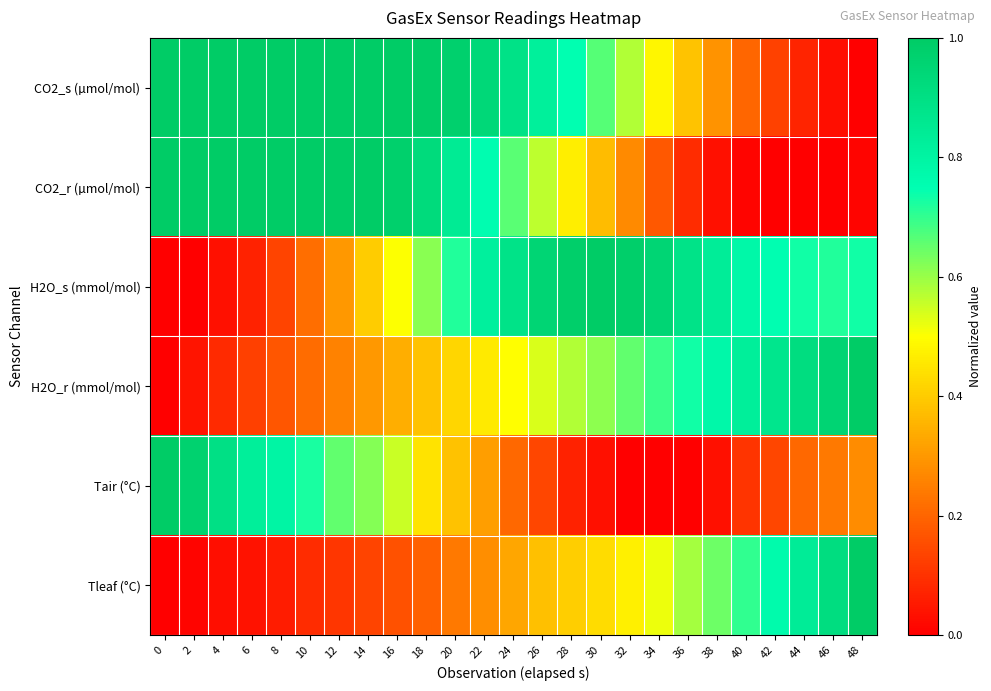

Reading left to right, extract all data points from this chart.

CO2_s (µmol/mol): 0=1.0	2=1.0	4=1.0	6=1.0	8=1.0	10=1.0	12=1.0	14=1.0	16=1.0	18=1.0	20=1.0	22=0.9	24=0.9	26=0.8	28=0.7	30=0.7	32=0.6	34=0.5	36=0.4	38=0.3	40=0.2	42=0.1	44=0.1	46=0.0	48=0.0
CO2_r (µmol/mol): 0=1.0	2=1.0	4=1.0	6=1.0	8=1.0	10=1.0	12=1.0	14=1.0	16=1.0	18=0.9	20=0.8	22=0.8	24=0.7	26=0.6	28=0.5	30=0.4	32=0.3	34=0.2	36=0.1	38=0.0	40=0.0	42=0.0	44=0.0	46=0.0	48=0.0
H2O_s (mmol/mol): 0=0.0	2=0.0	4=0.0	6=0.1	8=0.1	10=0.2	12=0.3	14=0.4	16=0.5	18=0.6	20=0.7	22=0.8	24=0.9	26=0.9	28=1.0	30=1.0	32=1.0	34=0.9	36=0.9	38=0.8	40=0.8	42=0.8	44=0.7	46=0.7	48=0.7
H2O_r (mmol/mol): 0=0.0	2=0.0	4=0.1	6=0.1	8=0.2	10=0.2	12=0.3	14=0.3	16=0.3	18=0.4	20=0.4	22=0.5	24=0.5	26=0.5	28=0.6	30=0.6	32=0.7	34=0.7	36=0.7	38=0.8	40=0.8	42=0.9	44=0.9	46=1.0	48=1.0
Tair (°C): 0=1.0	2=1.0	4=0.9	6=0.8	8=0.8	10=0.7	12=0.7	14=0.6	16=0.6	18=0.4	20=0.4	22=0.3	24=0.2	26=0.1	28=0.1	30=0.0	32=0.0	34=0.0	36=0.0	38=0.0	40=0.1	42=0.1	44=0.2	46=0.2	48=0.3
Tleaf (°C): 0=0.0	2=0.0	4=0.0	6=0.0	8=0.1	10=0.1	12=0.1	14=0.1	16=0.2	18=0.2	20=0.2	22=0.3	24=0.3	26=0.4	28=0.4	30=0.4	32=0.5	34=0.5	36=0.6	38=0.6	40=0.7	42=0.8	44=0.8	46=0.9	48=1.0